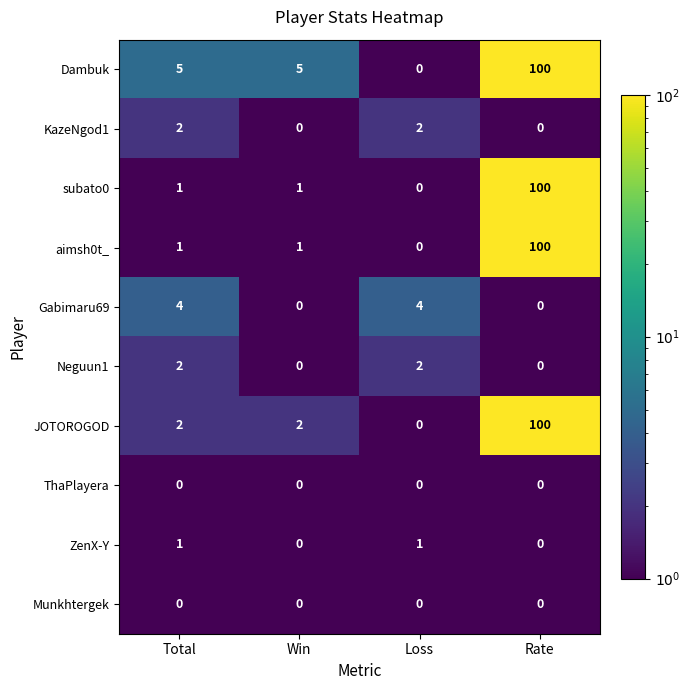

At which category is the sum across all series the highest?

Rate